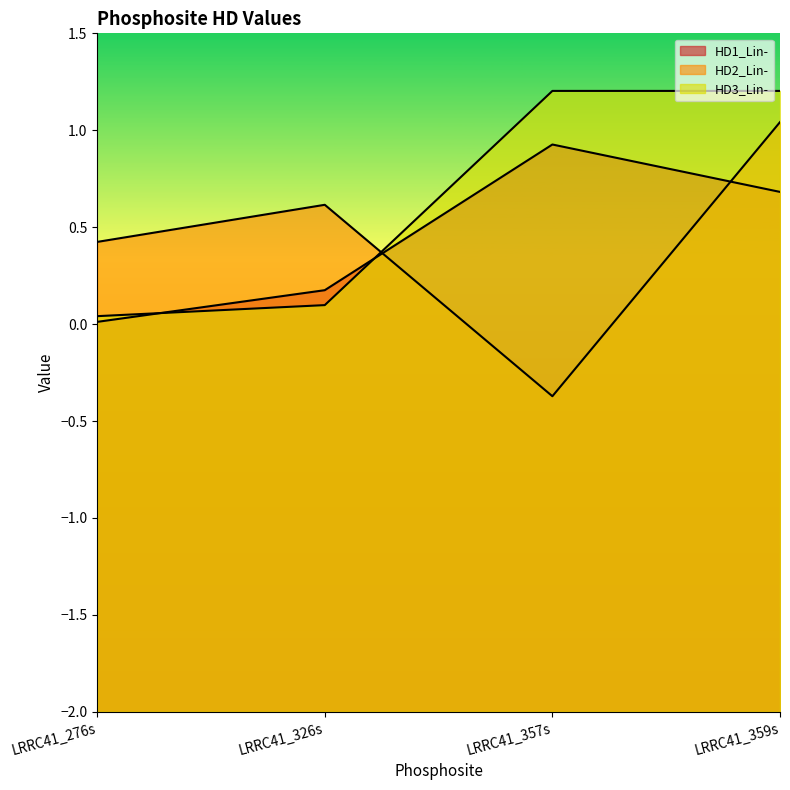

The HD2_Lin- series shows -0.6 at LRRC41_357s. True or false?

False